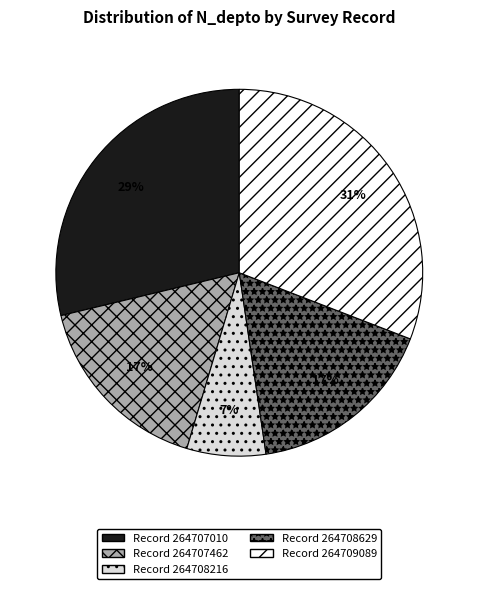

Is there any slice that represents more than half of the pie?

No